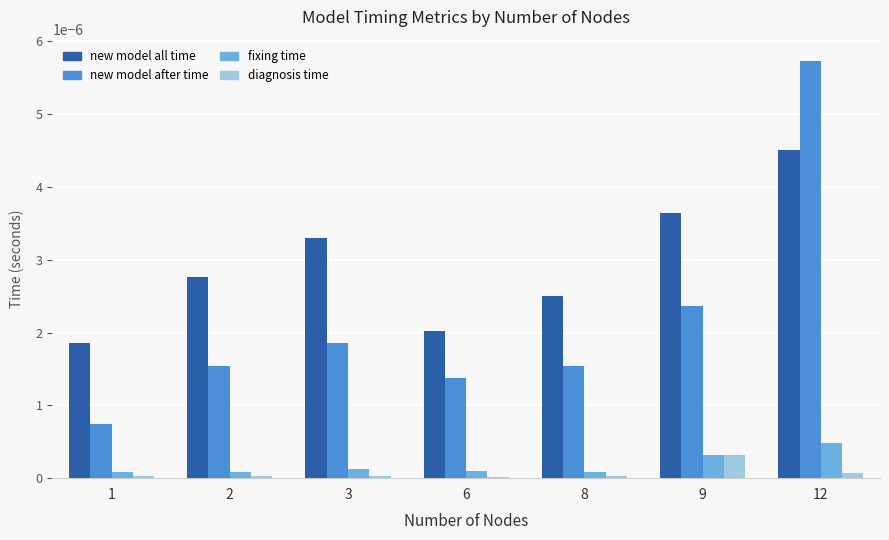

Which series has the largest total across all categories?

new model all time